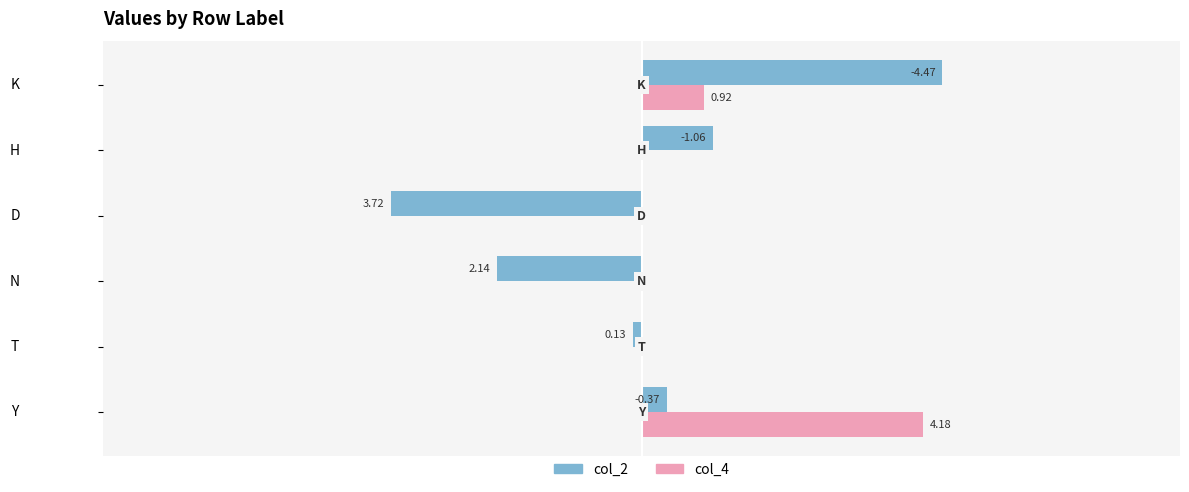

What are all the series names shown in the legend?

col_2, col_4